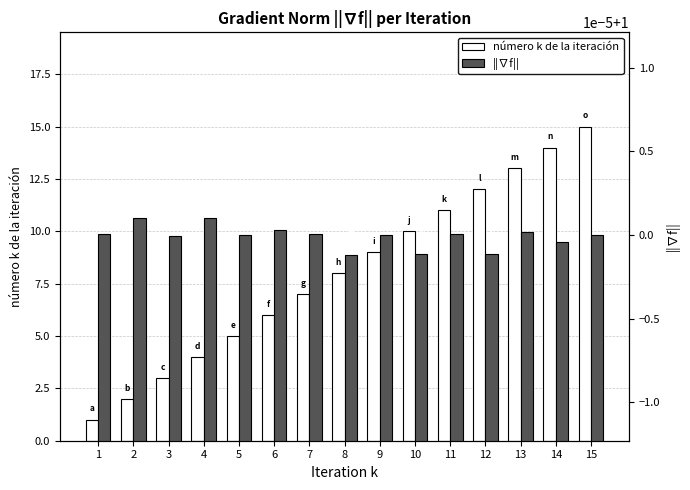

The value of número k de la iteración at 14 is 19.1. True or false?

False